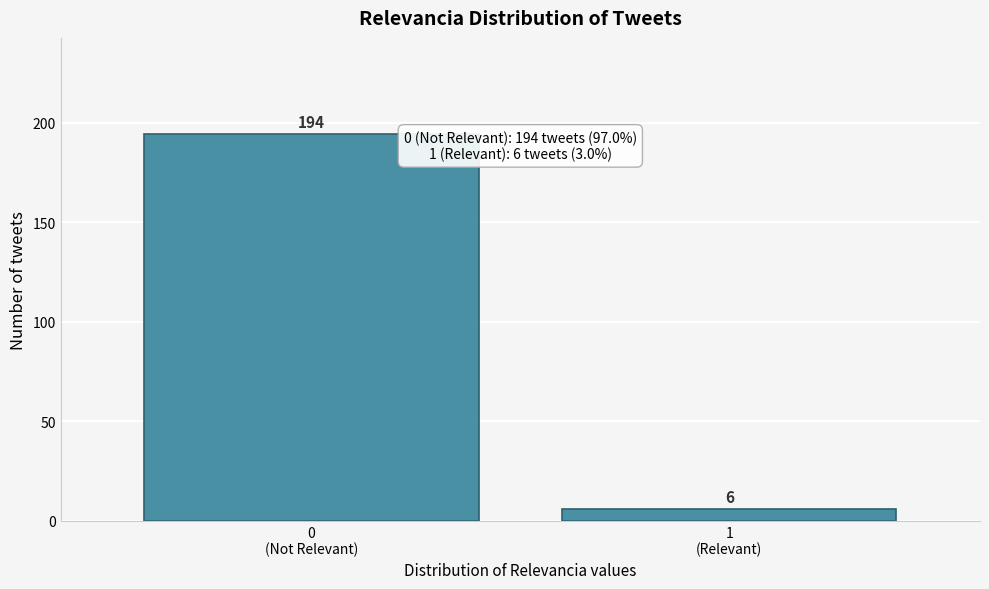

Reading right to left, transcribe all the data shown in this chart.

6	194